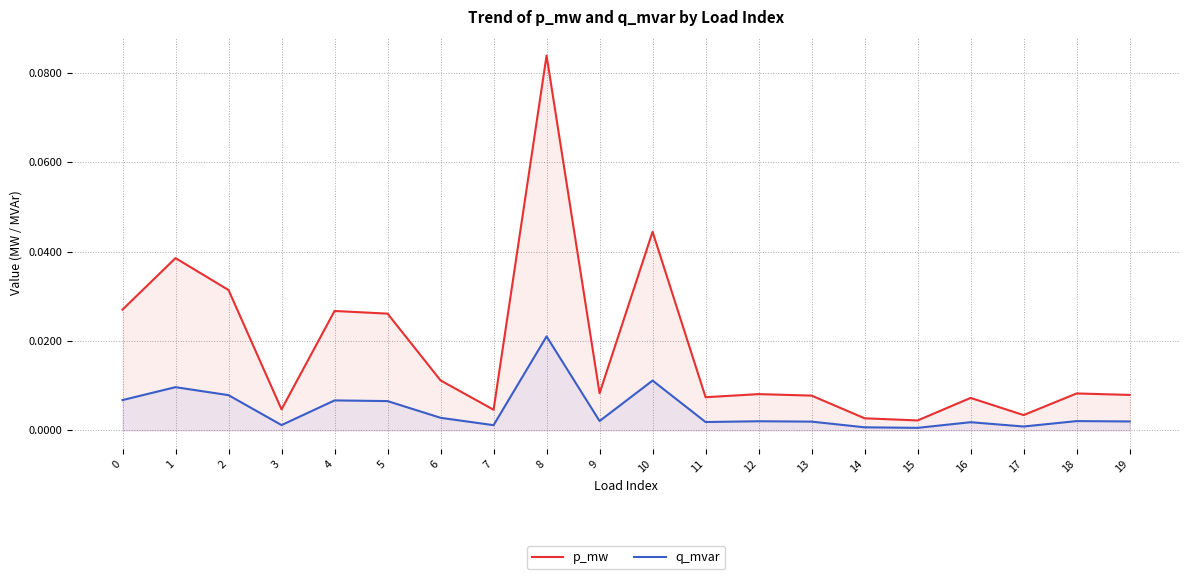

How many lines are shown in the chart?

2